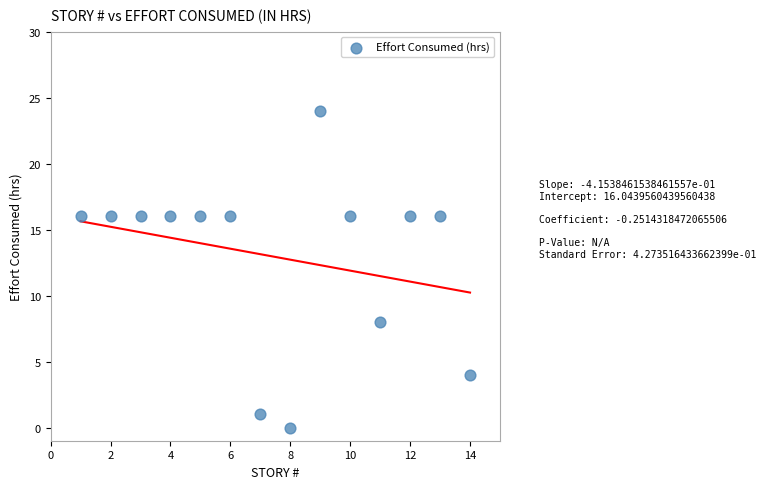

What is the range of X values (max minus min)?

13